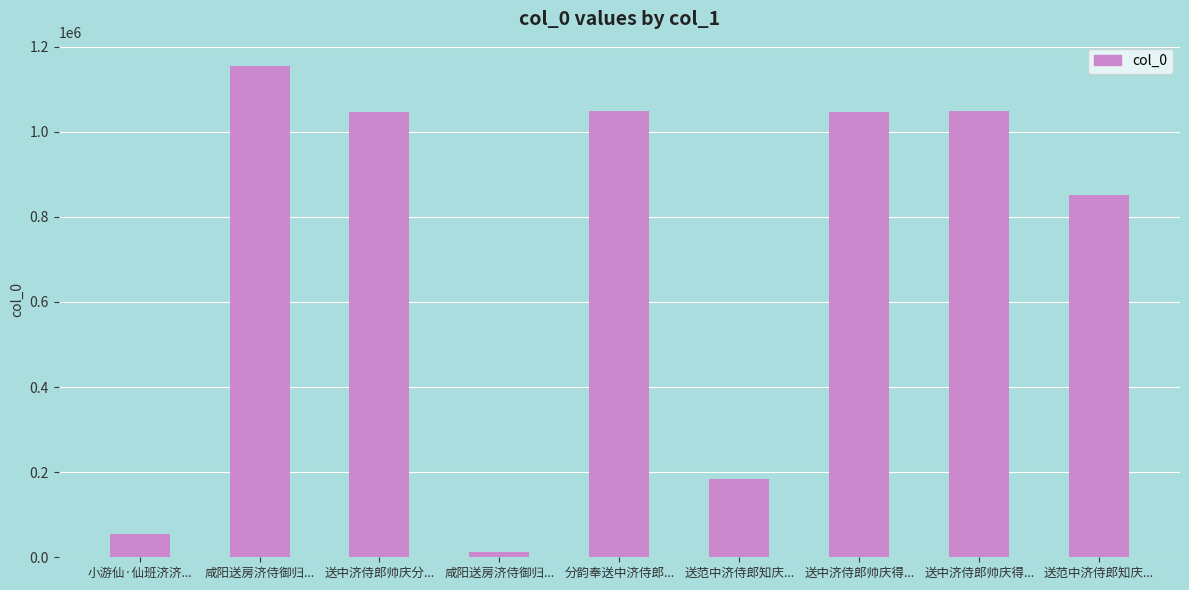

Are the bars grouped side by side (vs. stacked)?

No